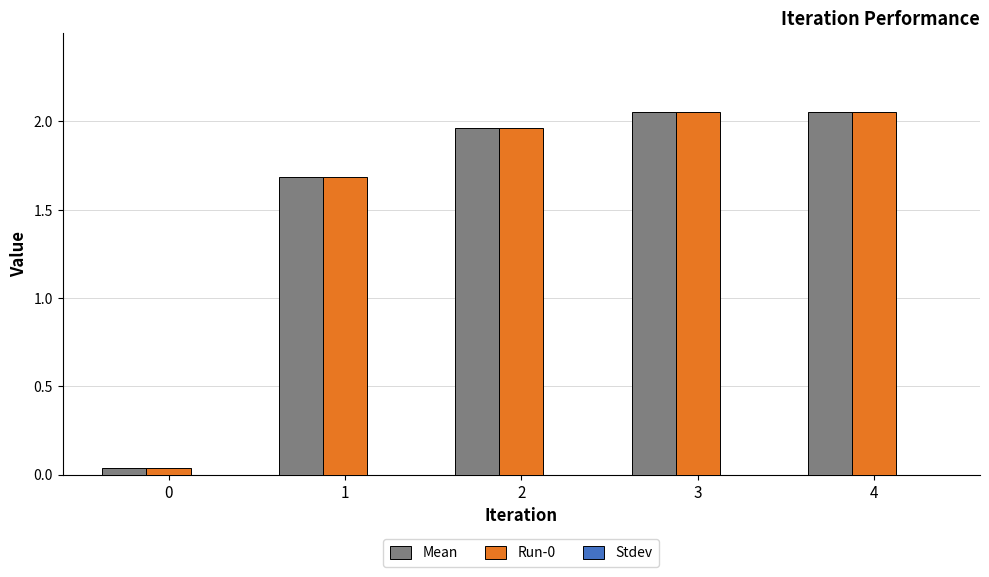

Is the value of Run-0 at 0 greater than the value of Mean at 2?

No